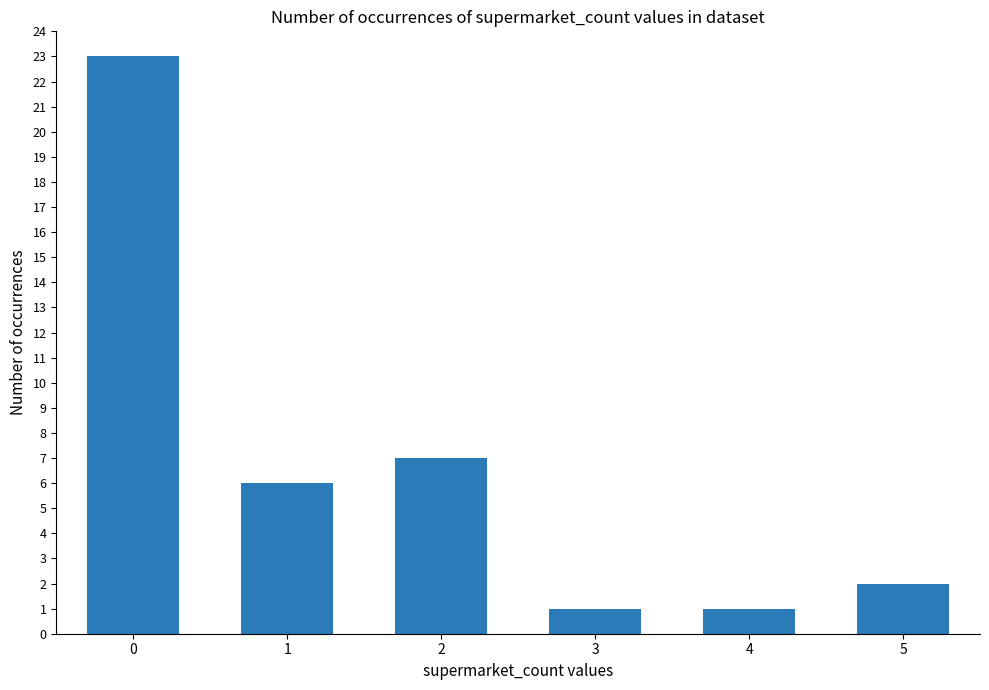

Are the bars horizontal?

No